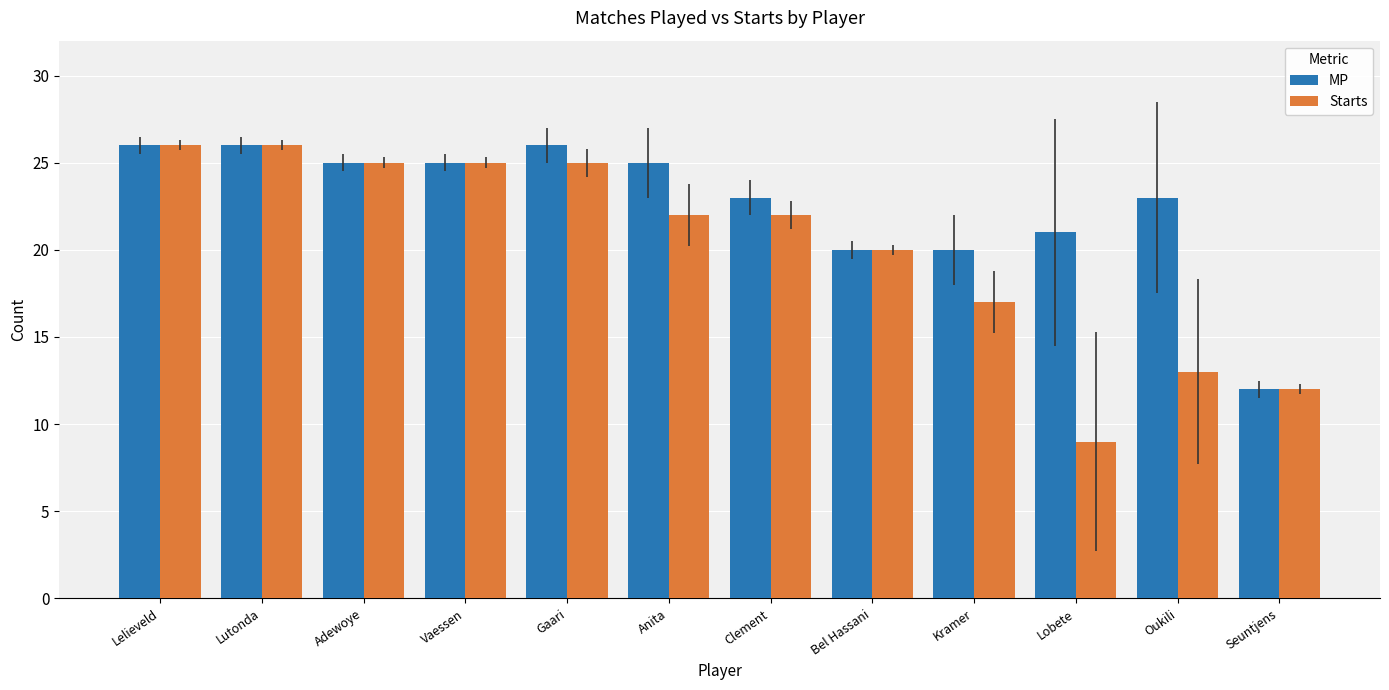

Rank the series by their average value, from lowest to highest.

Starts, MP